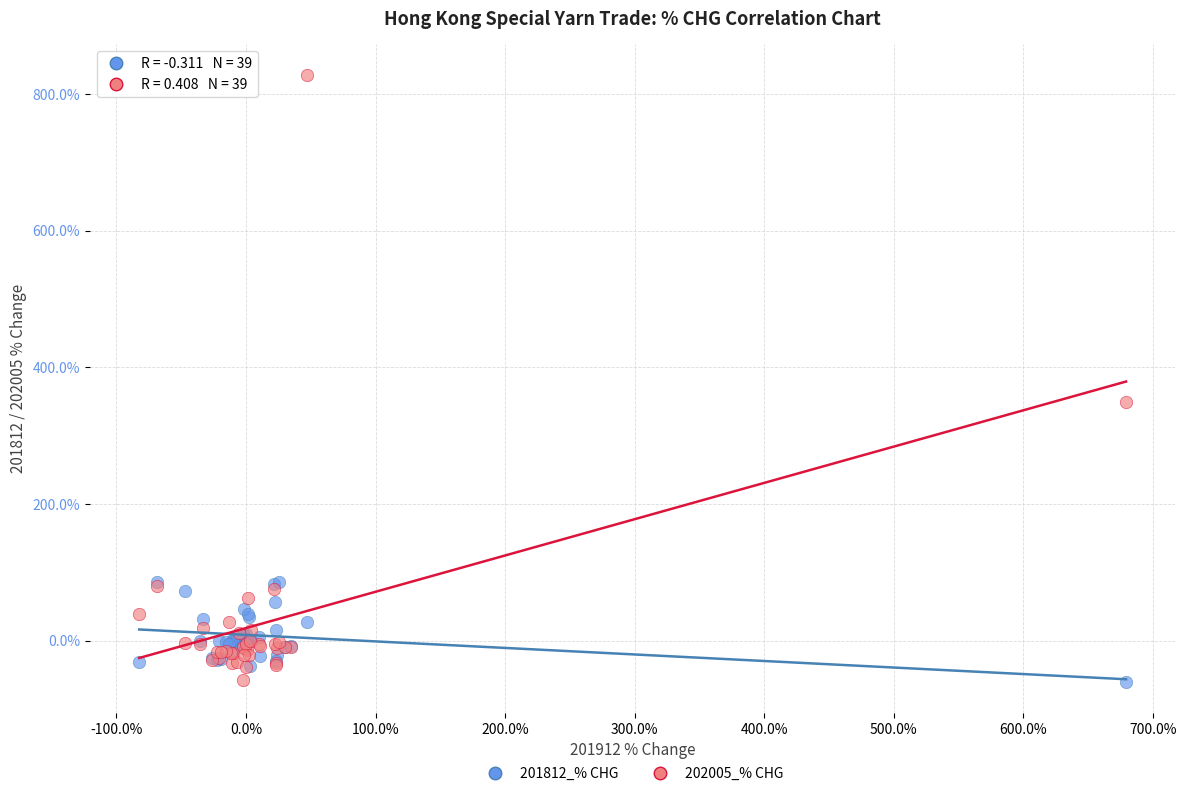

Across all series, what Y value is closest to 383?

348.8